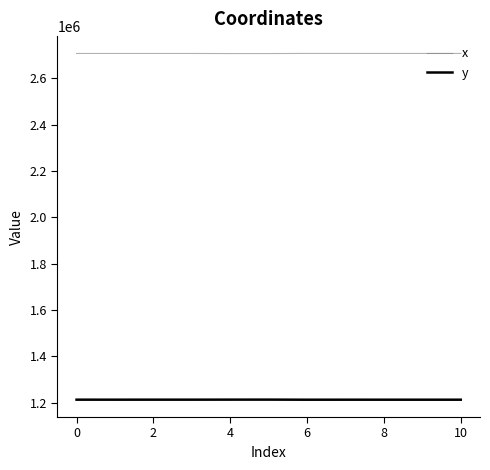

Is this an area chart (filled region under the line)?

No